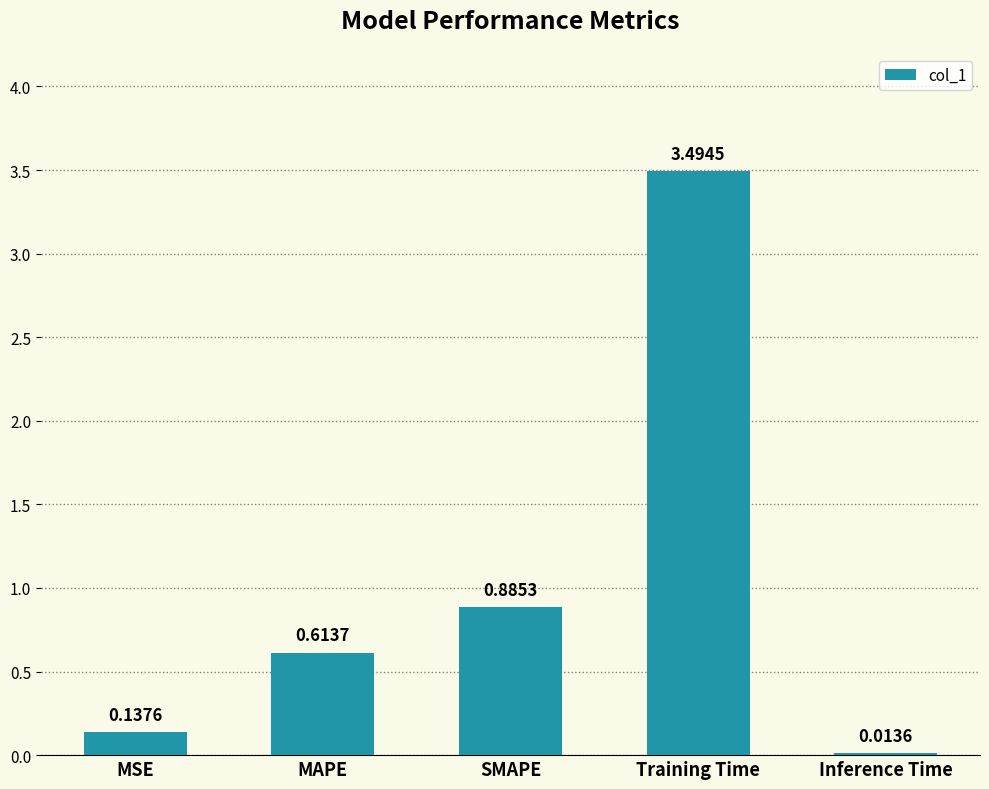

What is the difference between the maximum and minimum values?

3.5